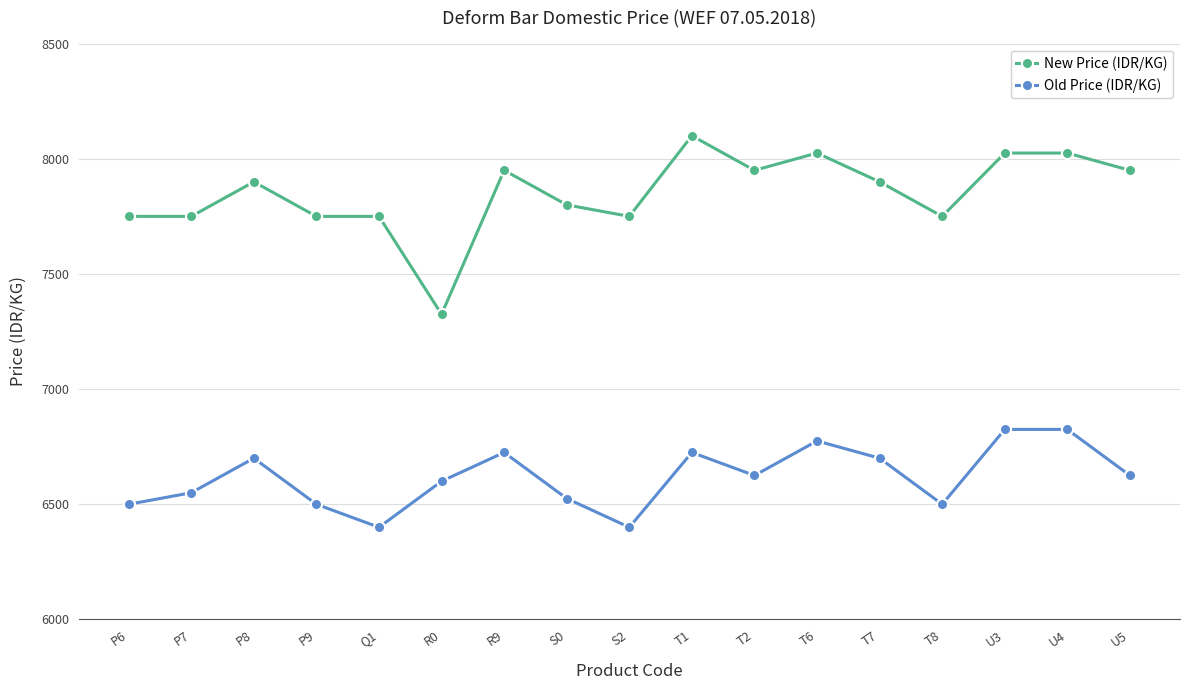

Which series has the widest spread of values?

New Price (IDR/KG)